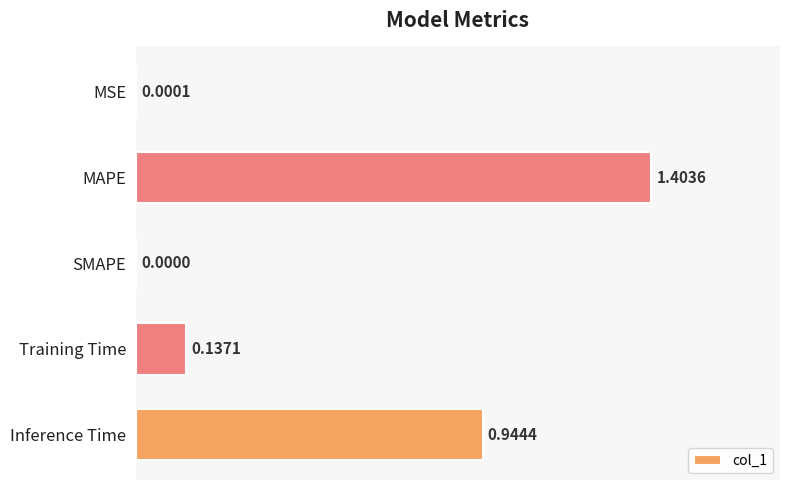

What is the sum of the values at SMAPE and MAPE?

1.4